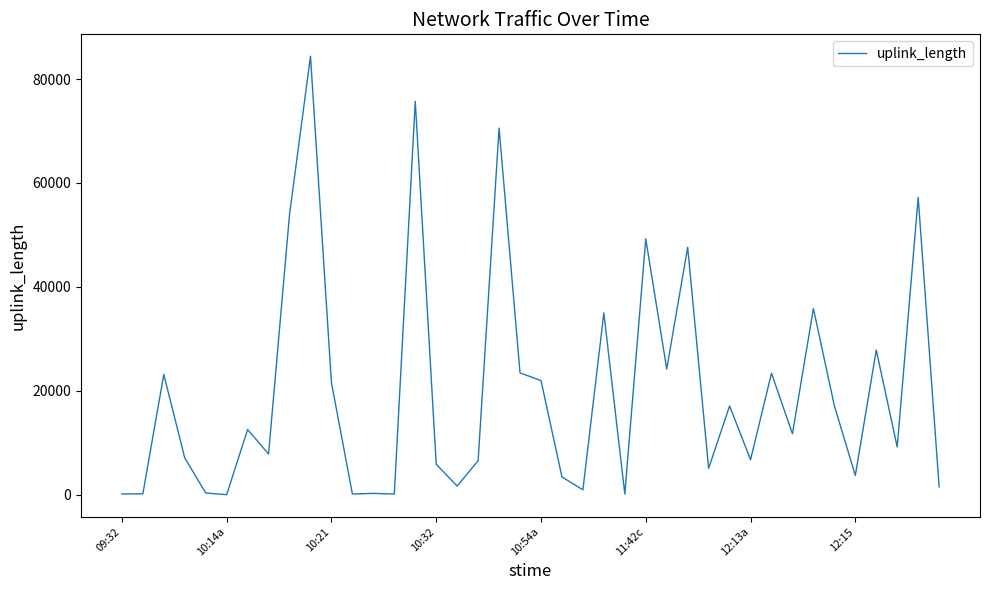

What is the greatest value displayed?

84385